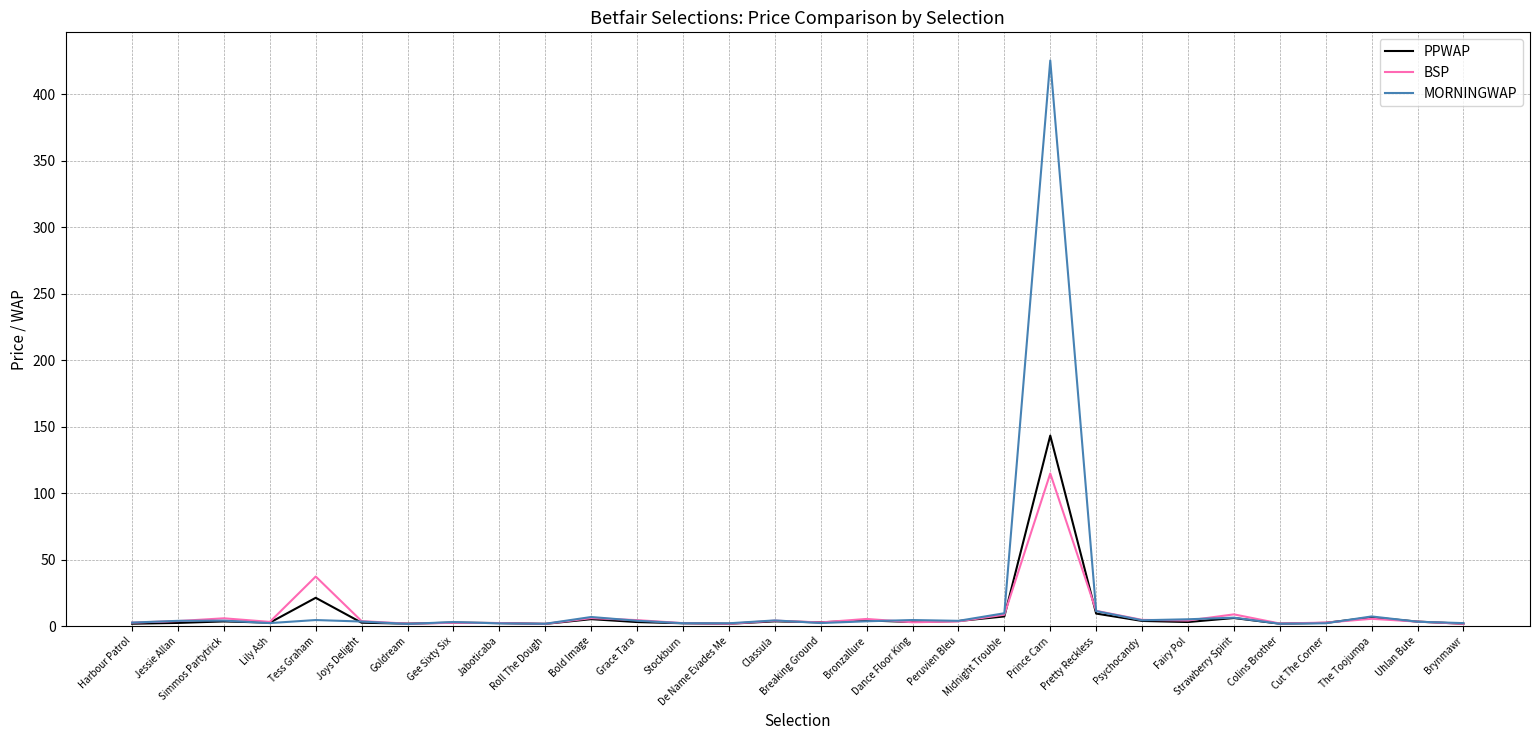

What are all the series names shown in the legend?

PPWAP, BSP, MORNINGWAP